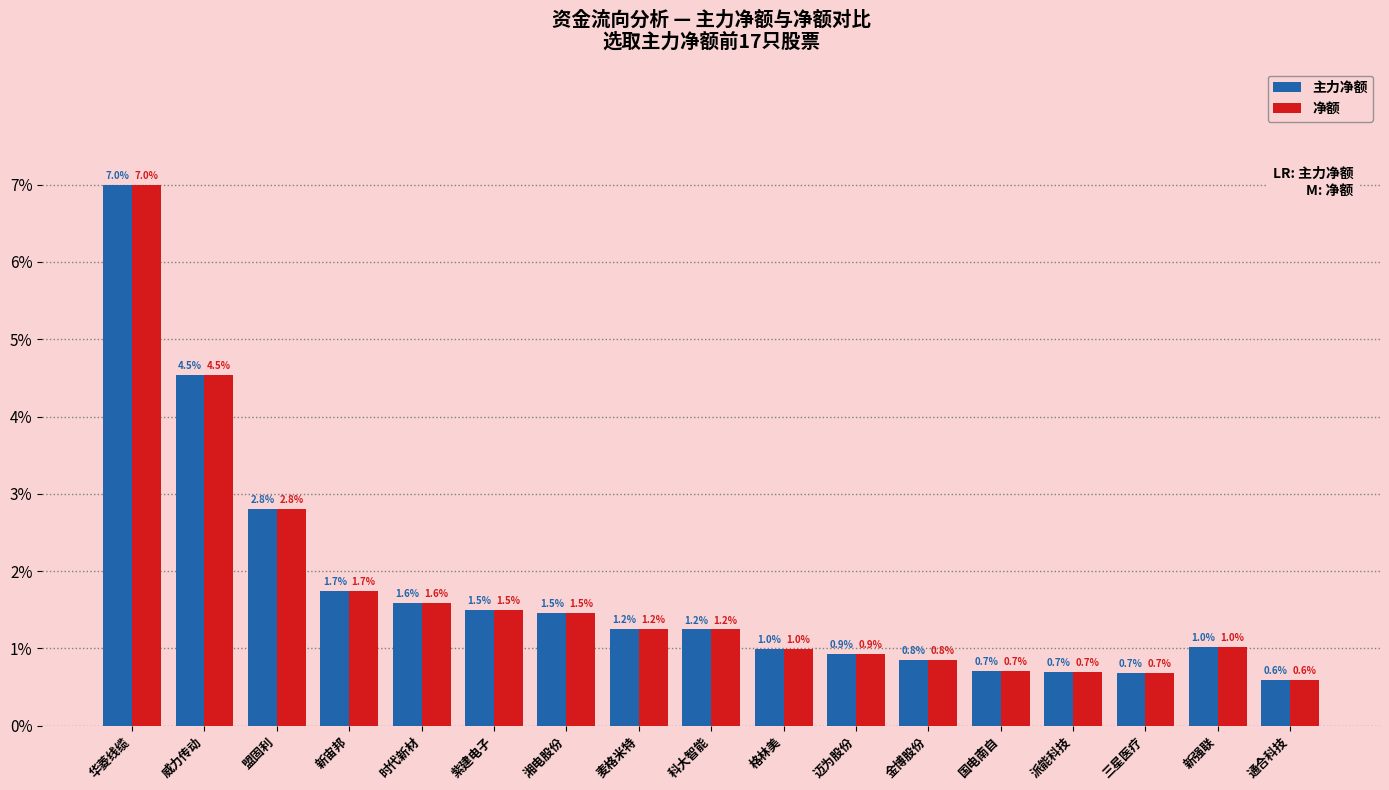

The 净额 series shows 0.7 at 国电南自. True or false?

True